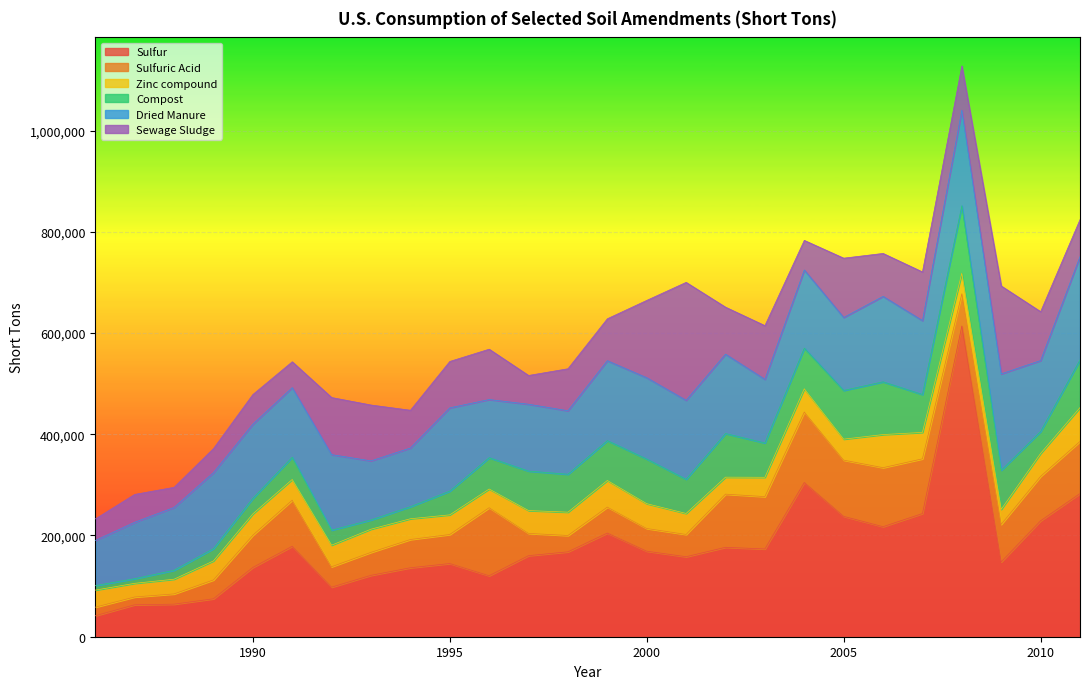

At 1998, list the series in order from largest to smallest.

Sulfur, Dried Manure, Sewage Sludge, Compost, Zinc compound, Sulfuric Acid